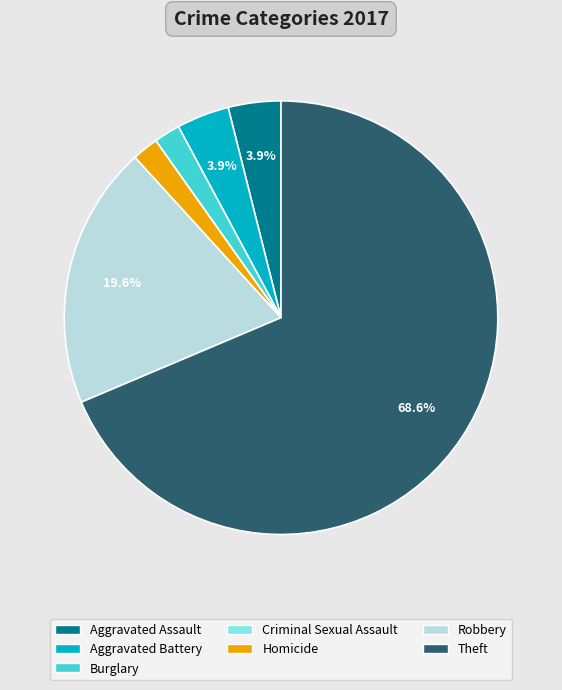

What is the largest slice in the pie chart?

Theft